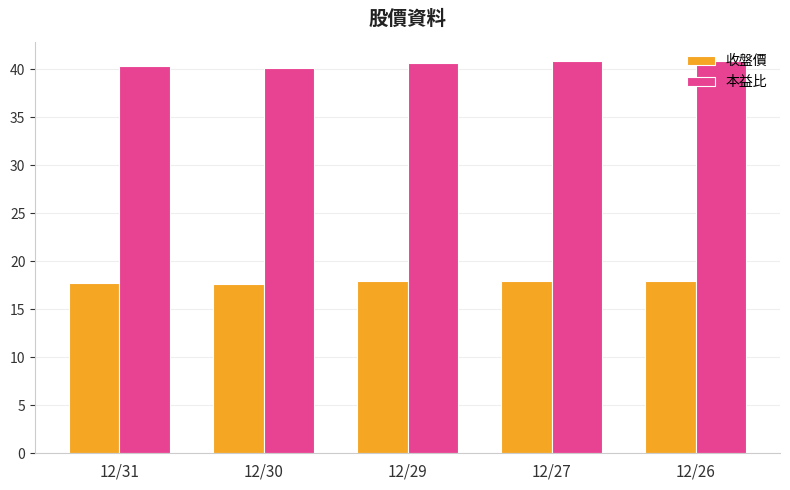

What is the total value across all series at 12/29?

58.6